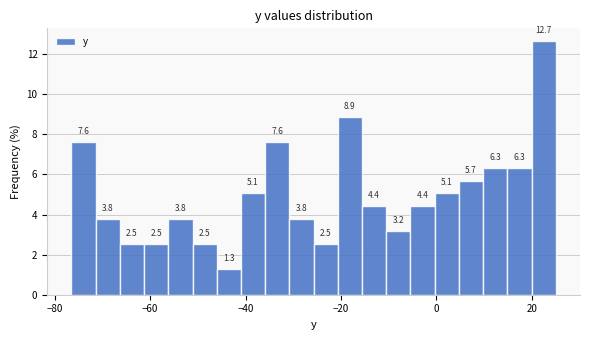

Around what value on the x-axis is the tallest bar? Give the approximate position of its centre, as read against the axis.

22